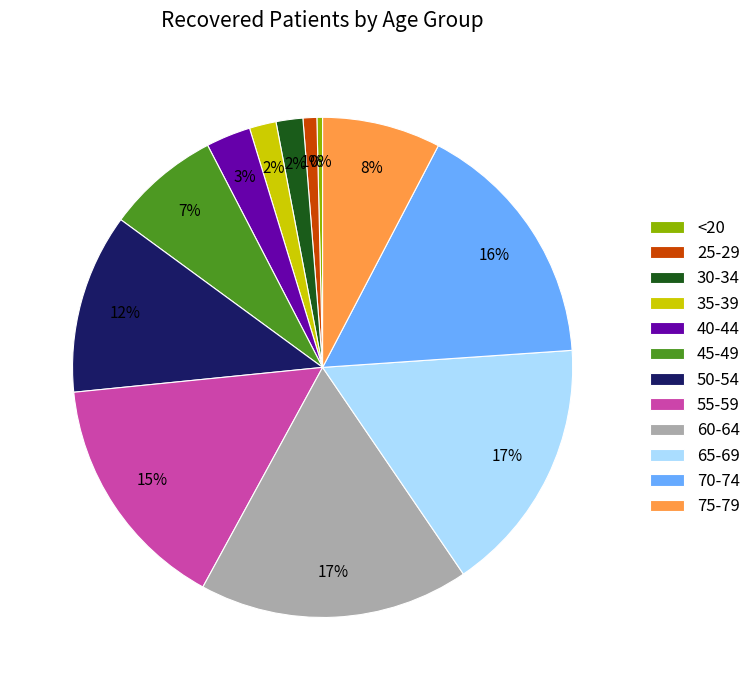

To the nearest percent, what is the average slice percentage?

8%